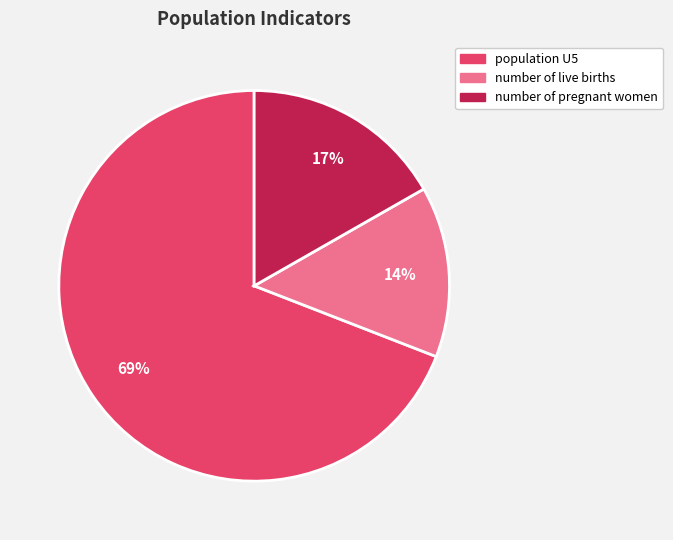

Which slice is the smallest?

number of live births